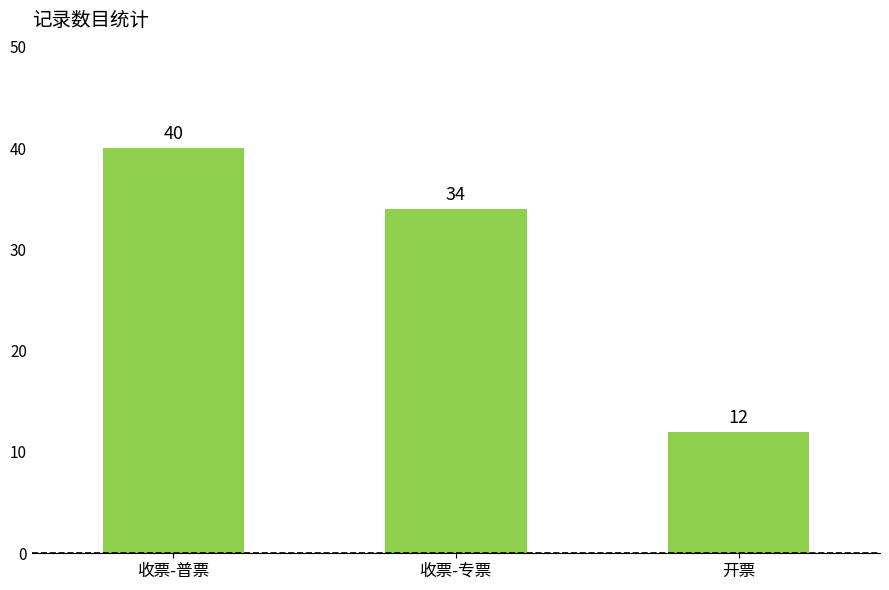

What is the minimum value shown in the chart?

12